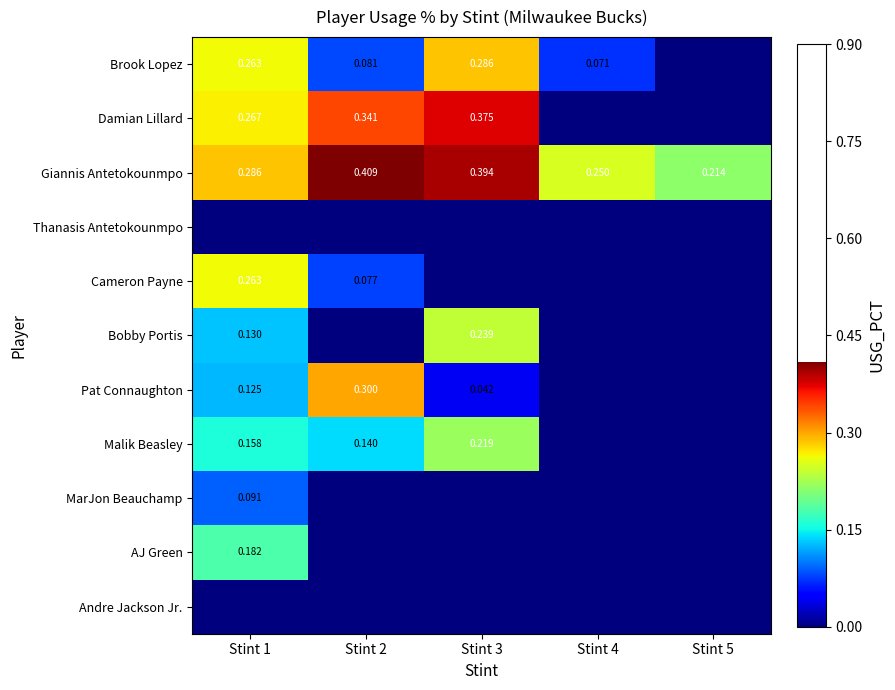

True or false: AJ Green has a value of 0.1 at Stint 5.

False